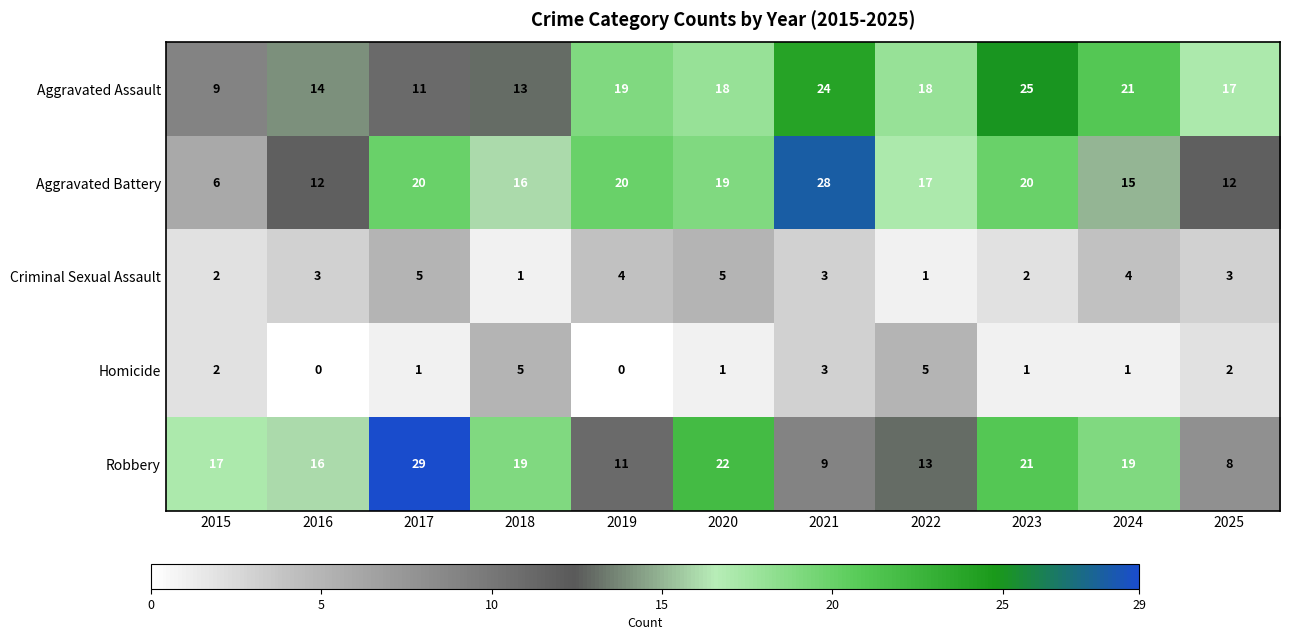

What is the sum of the Criminal Sexual Assault values at 2016 and 2018?

4